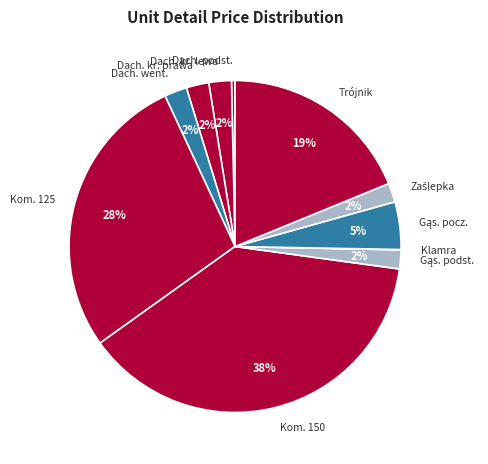

Between Trójnik and Dach. kr. lewa, which is larger?

Trójnik